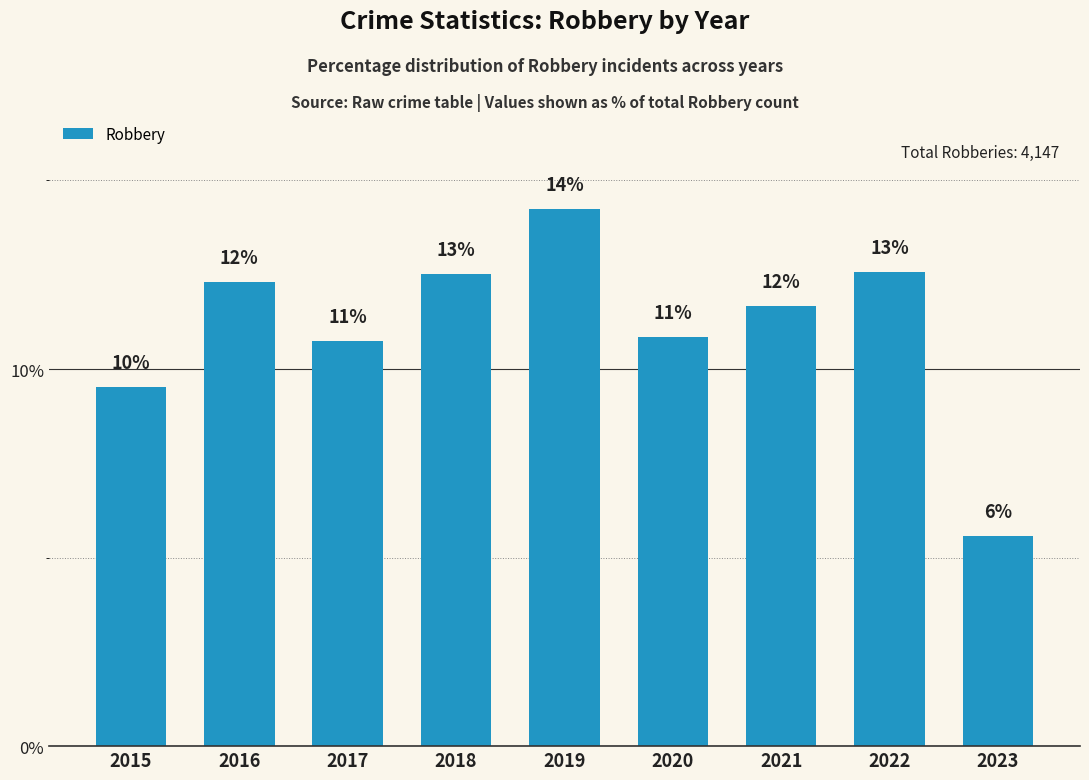

Does the chart contain any negative values?

No